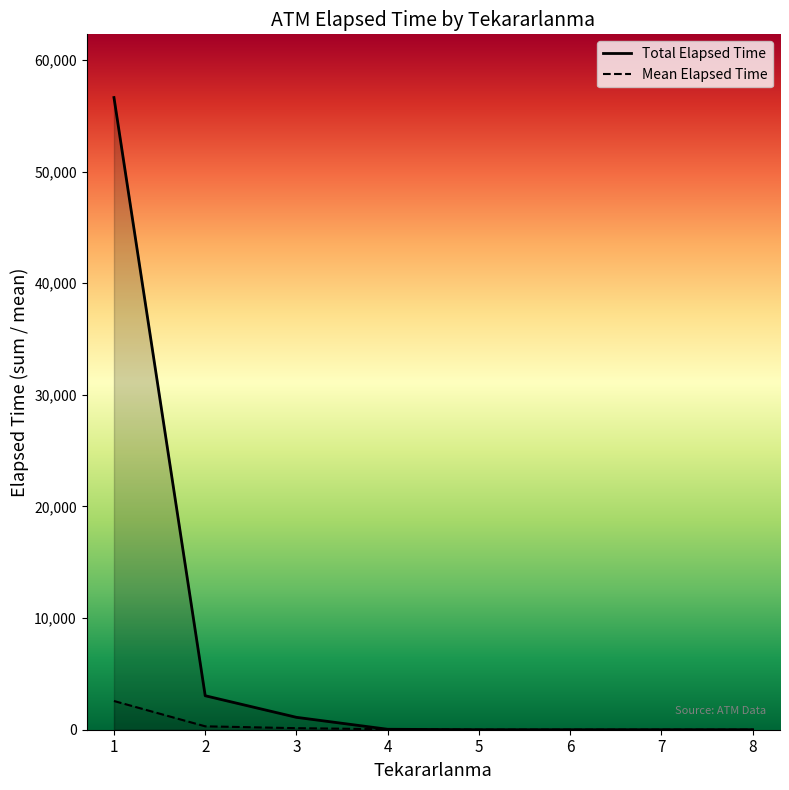

Which category has the lowest value in the Mean Elapsed Time series?

5